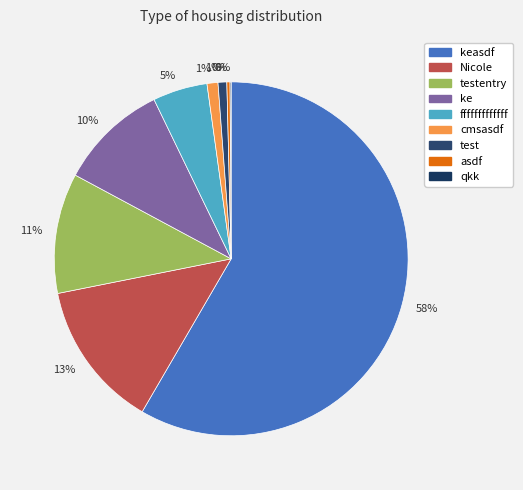

Which slice is the largest?

keasdf